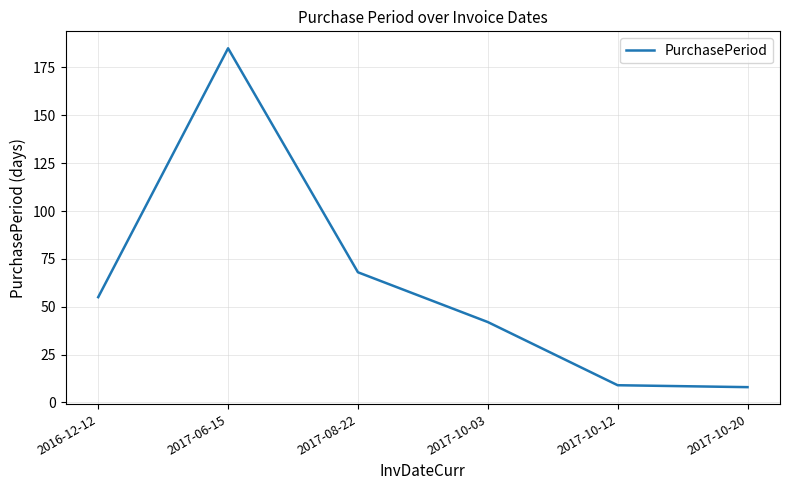

How many values are below 55?

3